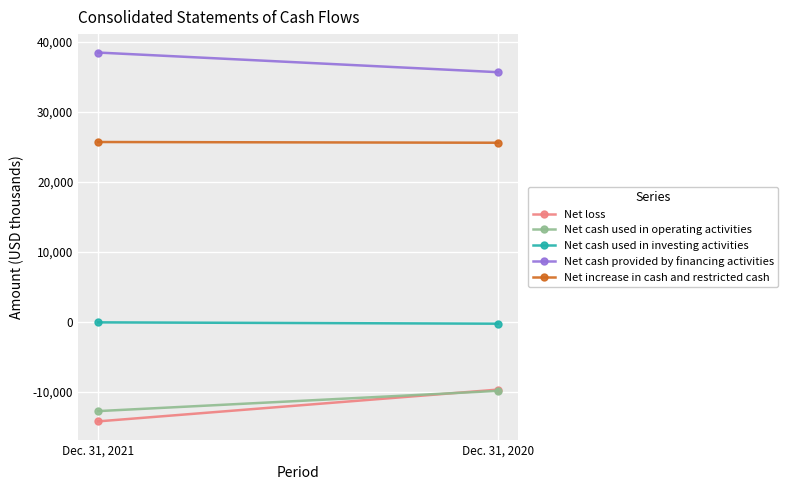

What is the difference between the maximum and minimum values in the Net cash used in operating activities series?

2889